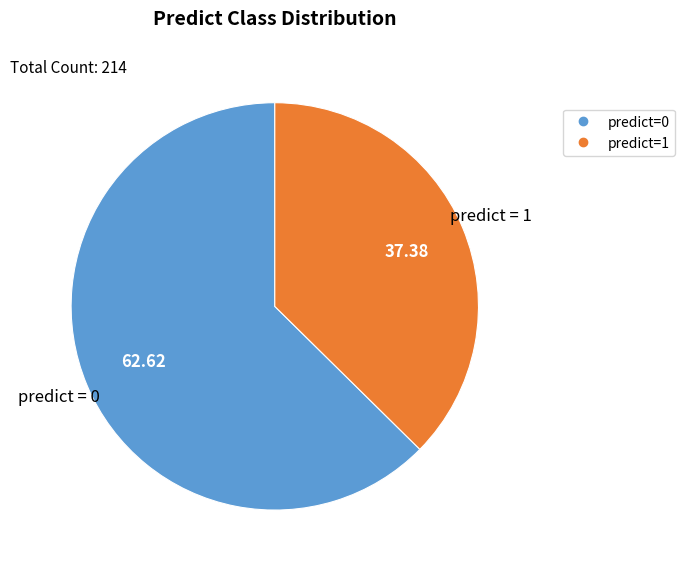

Is there a majority slice in this chart?

Yes